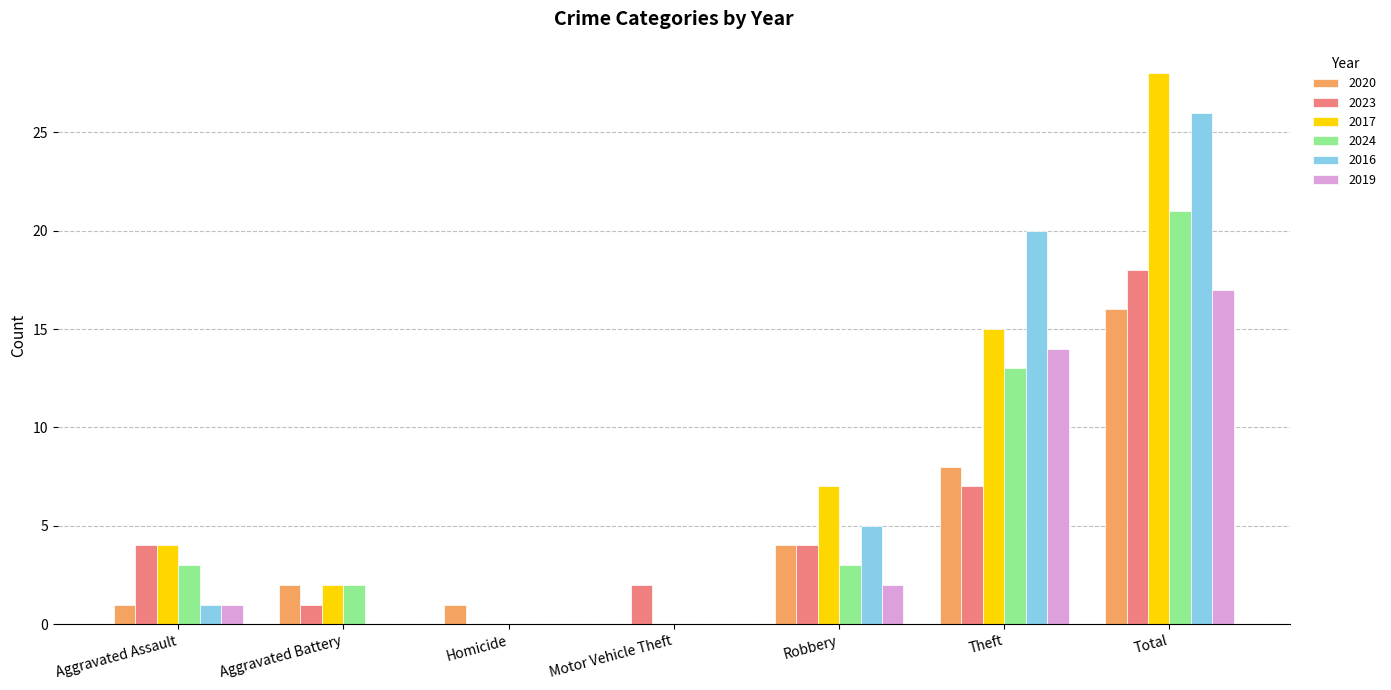

What is the average value of the 2023 series?

5